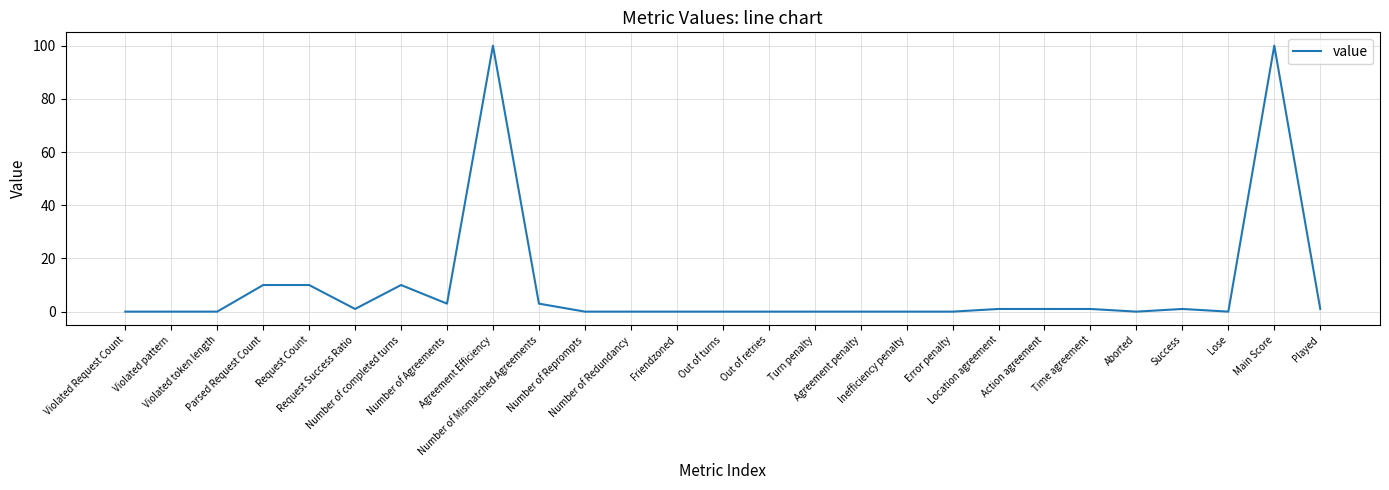

What is the greatest value displayed?

100